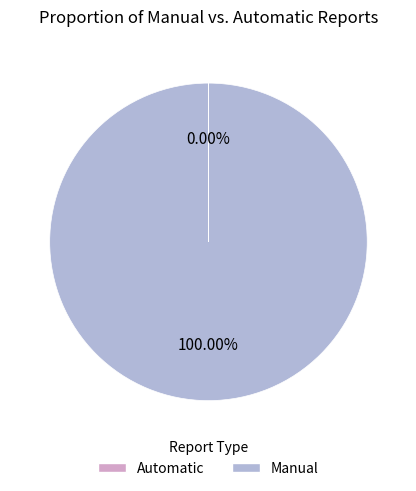

Which slice represents more than half of the pie?

Manual